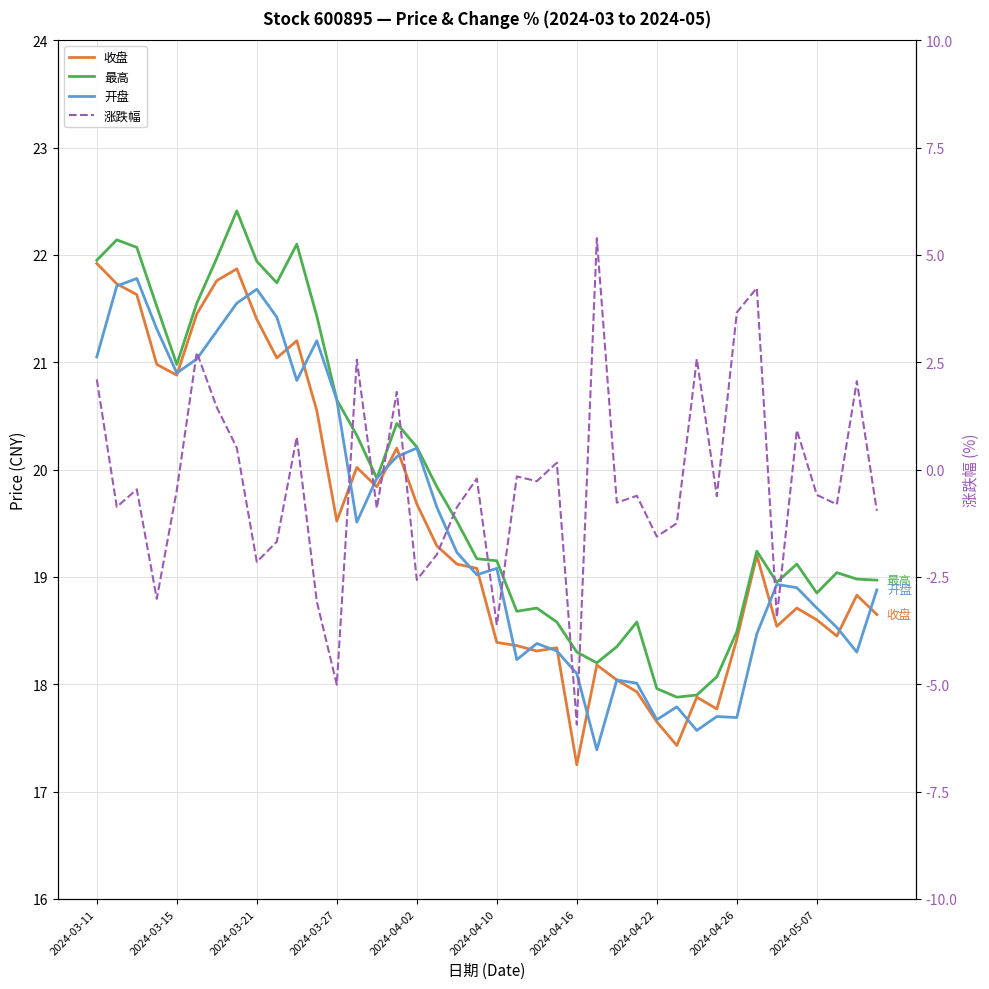

In 最高, how many points are higher than both neighbors (excluding endpoints)?

9